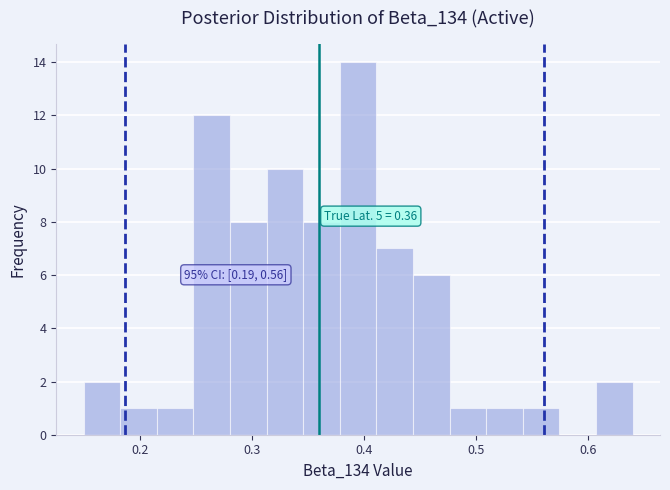

Around what value on the x-axis is the tallest bar? Give the approximate position of its centre, as read against the axis.

0.40